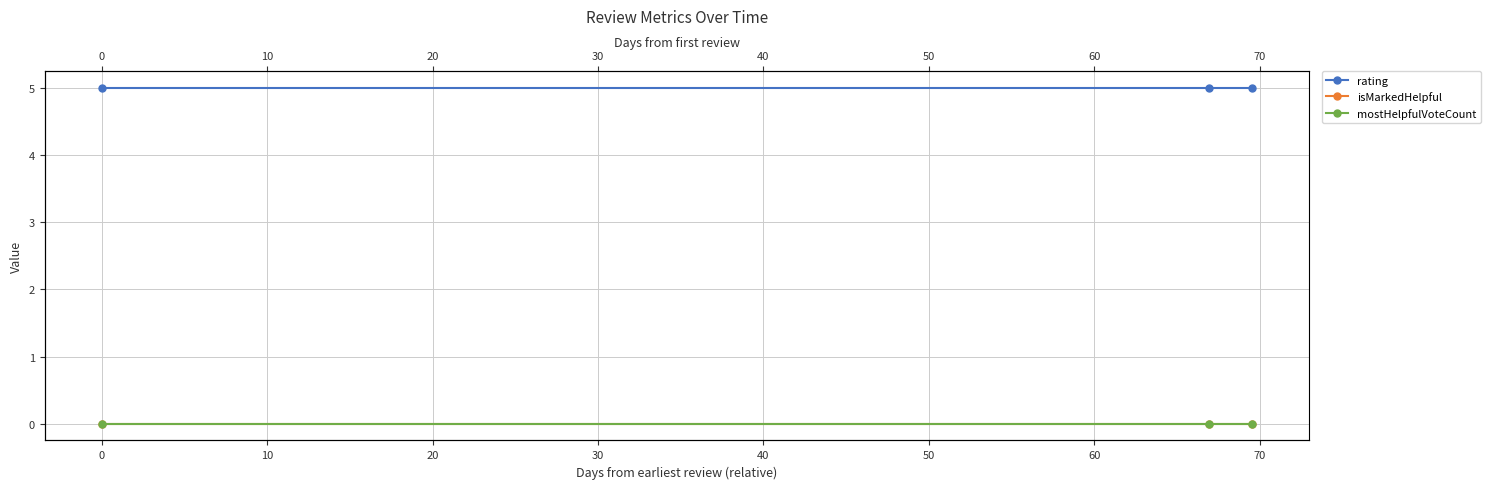

Which series has the largest total across all categories?

rating